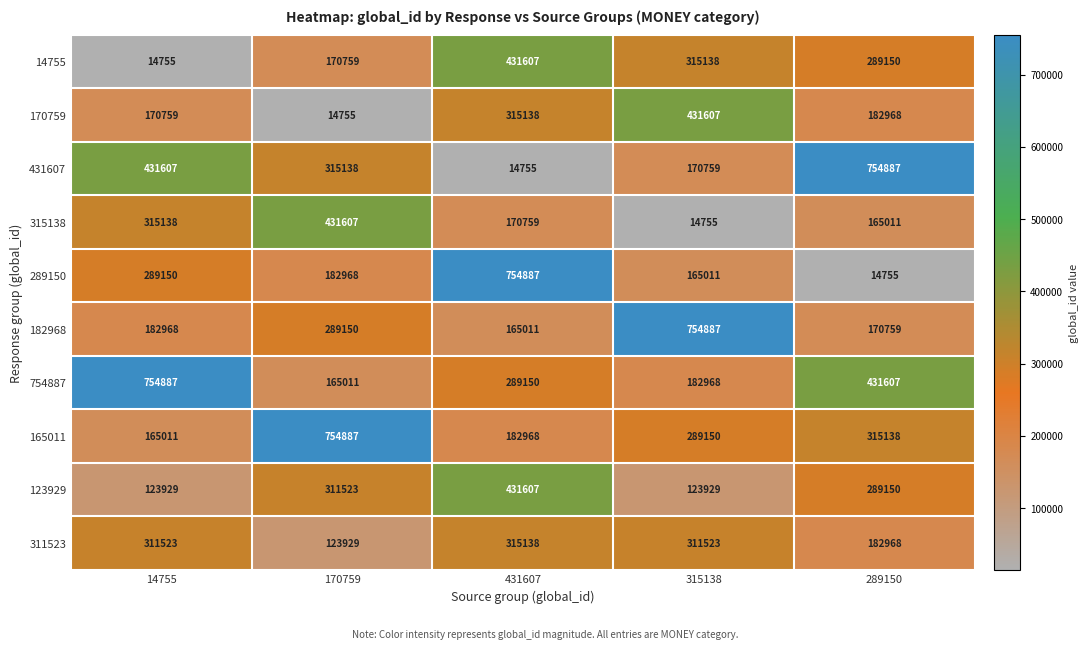

At which category is the sum across all series the highest?

431607